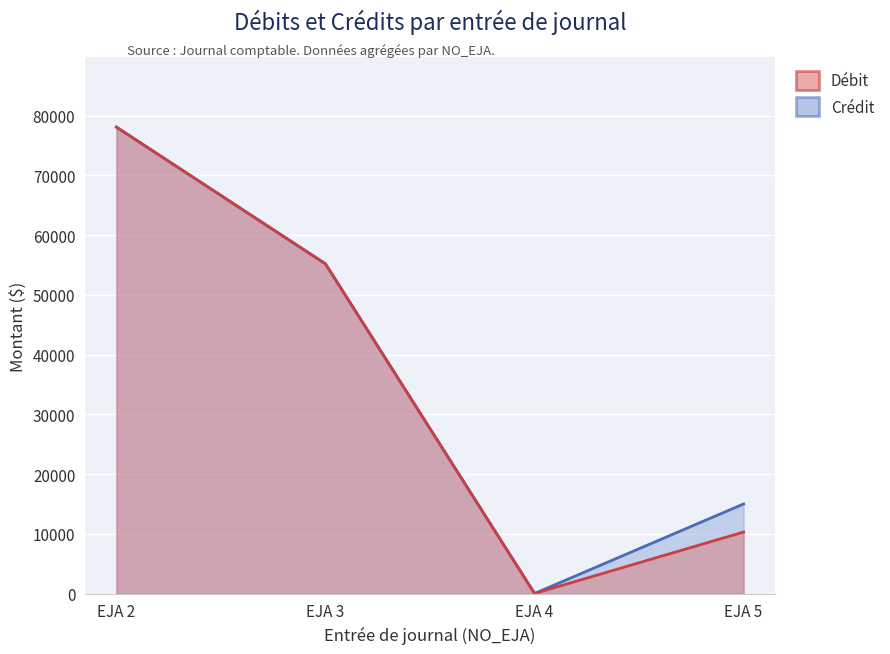

What is the sum of the Débit values at EJA 4 and EJA 3?

55225.0